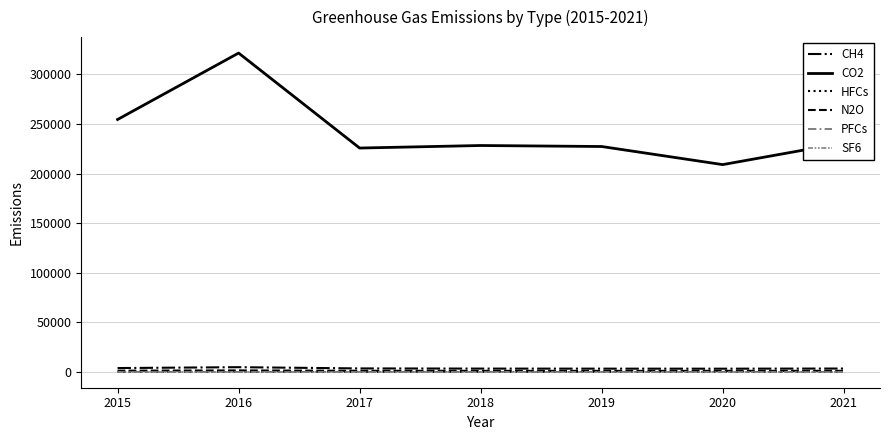

What is the highest value of the N2O series?

1373.8